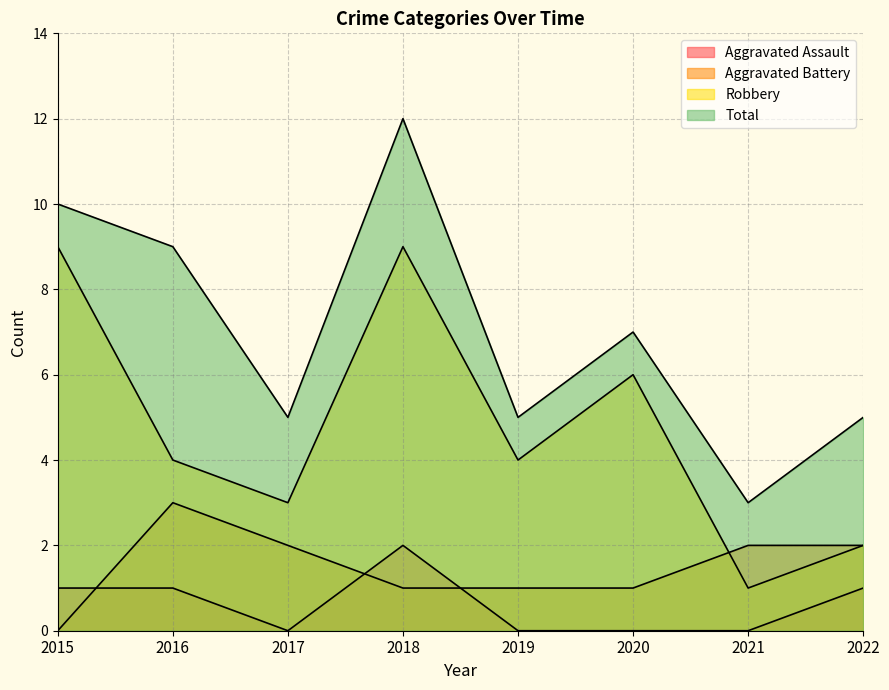

What is the difference between the Aggravated Battery values at 2022 and 2016?

1